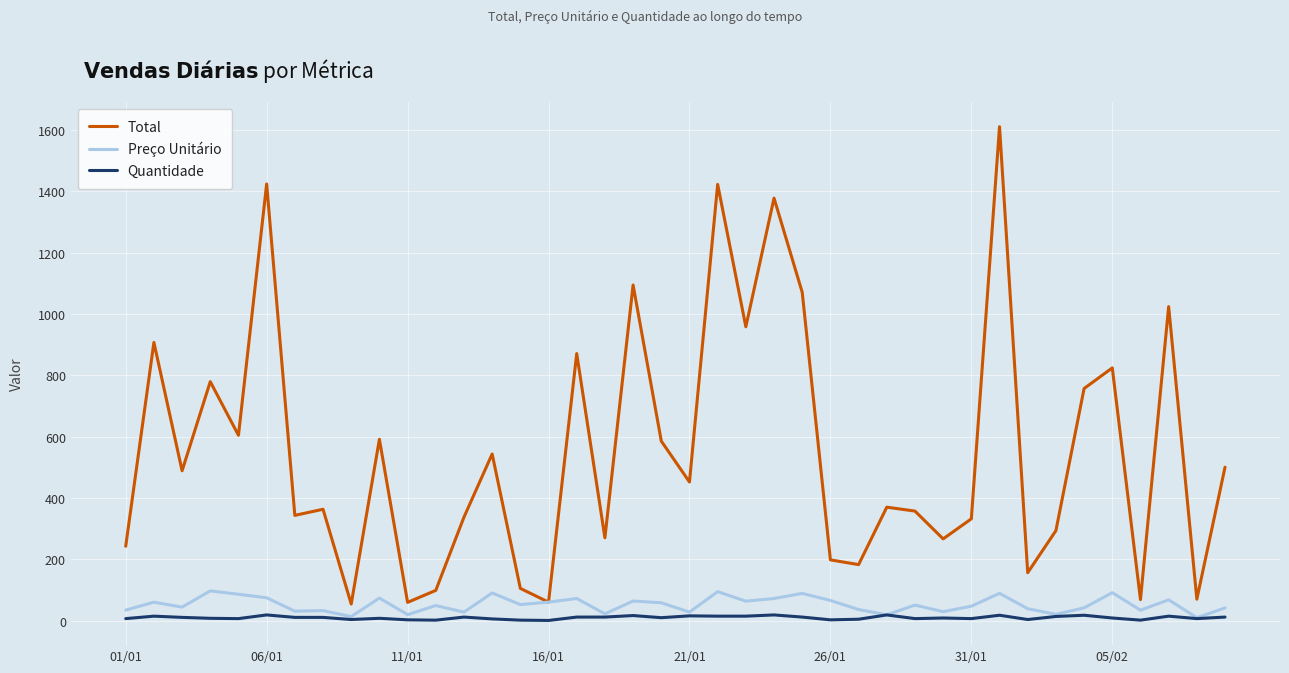

Which series has the widest spread of values?

Total